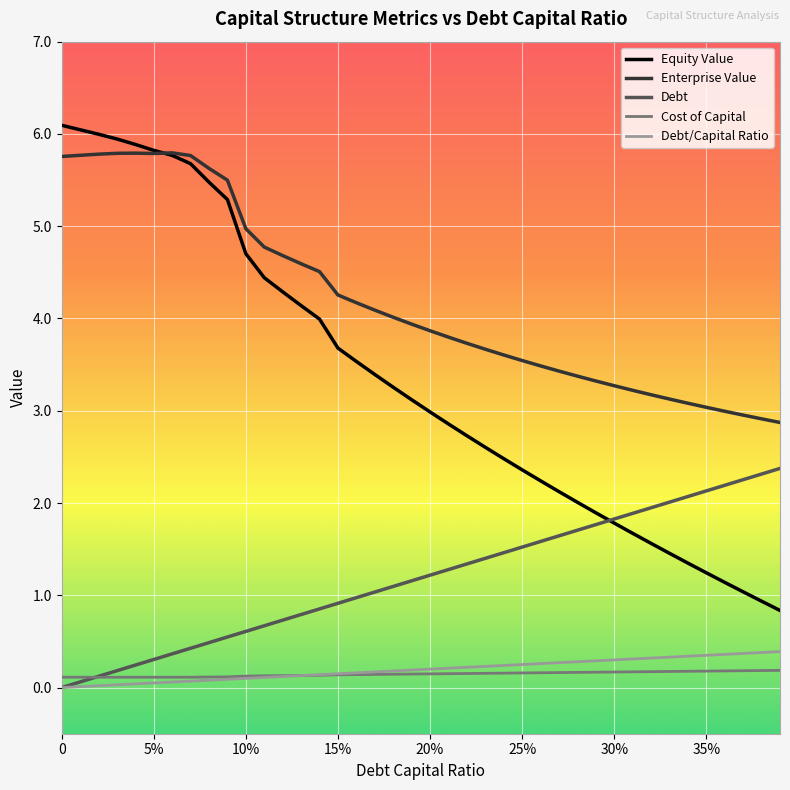

What is the highest value of the Enterprise Value series?

5.8